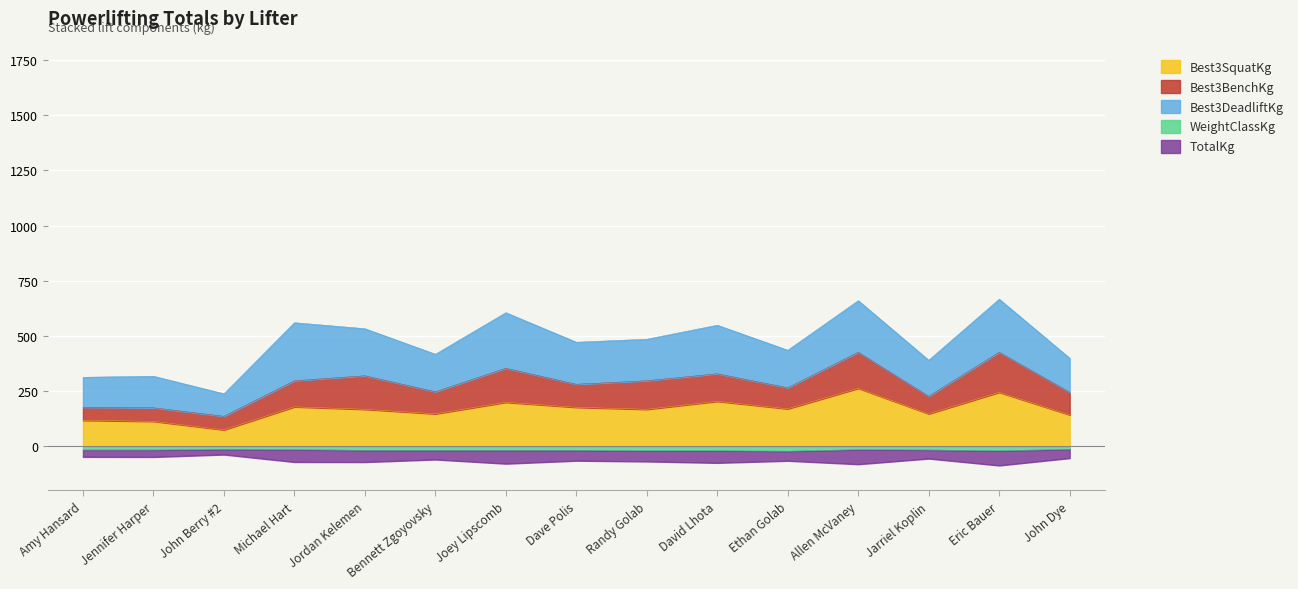

The value of Best3SquatKg at Eric Bauer is 244.9. True or false?

True